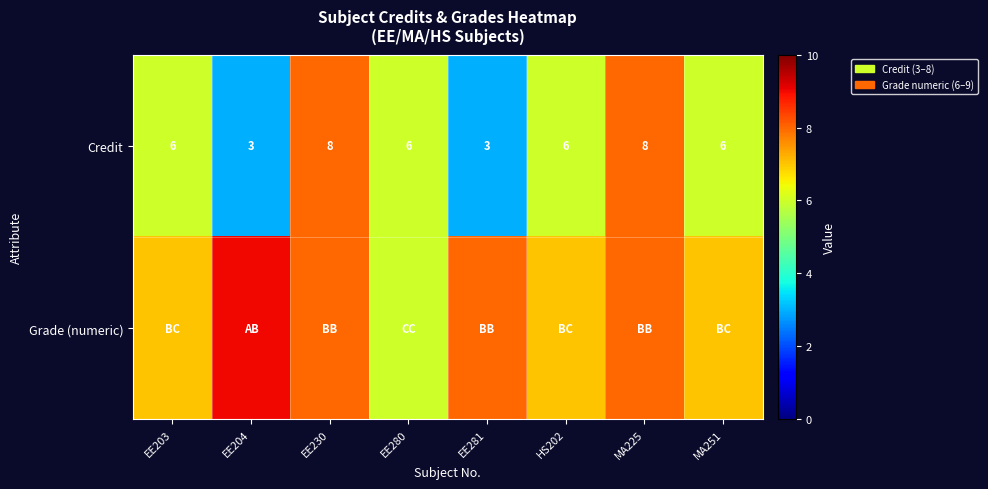

True or false: Credit has a value of 6 at EE203.

True